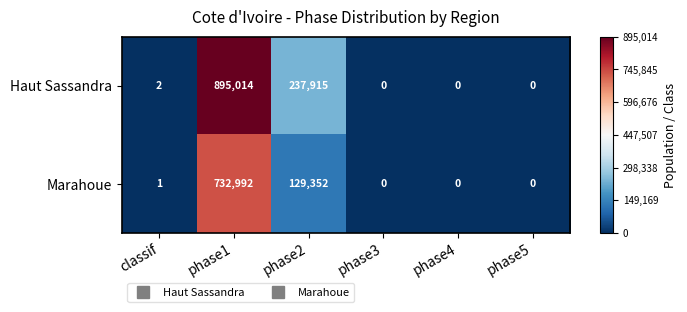

The Haut Sassandra series shows 2 at classif. True or false?

True